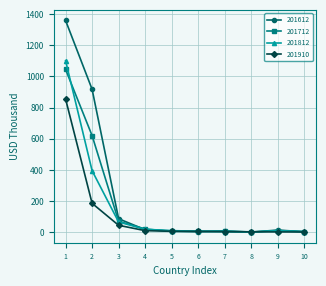

What is the maximum value shown in the chart?

1359.4